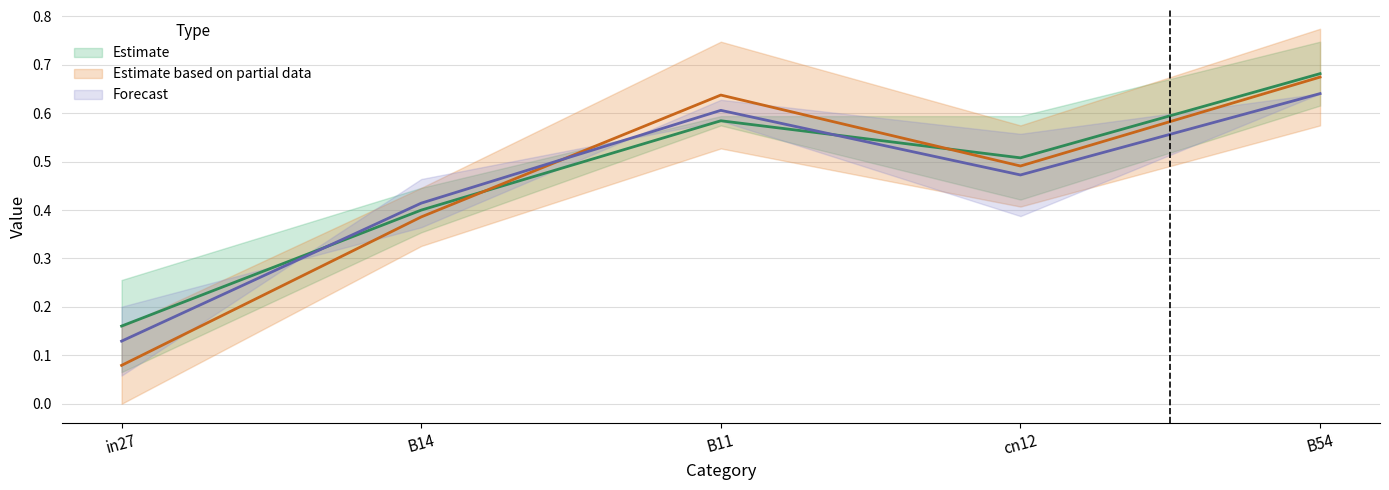

At which label is job358_scenario2_679 closest to 0?

in27